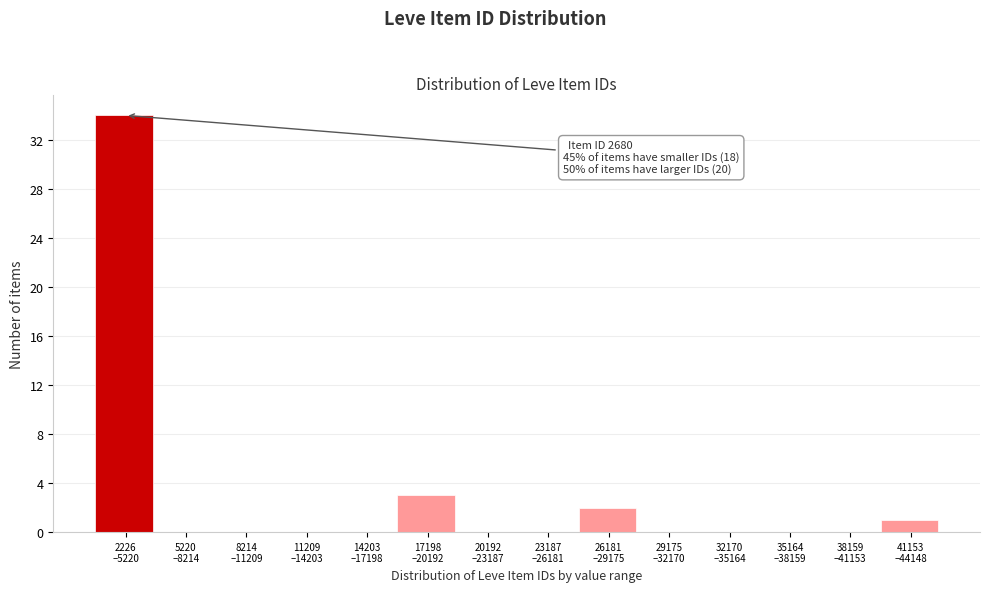

What is the greatest value displayed?

34